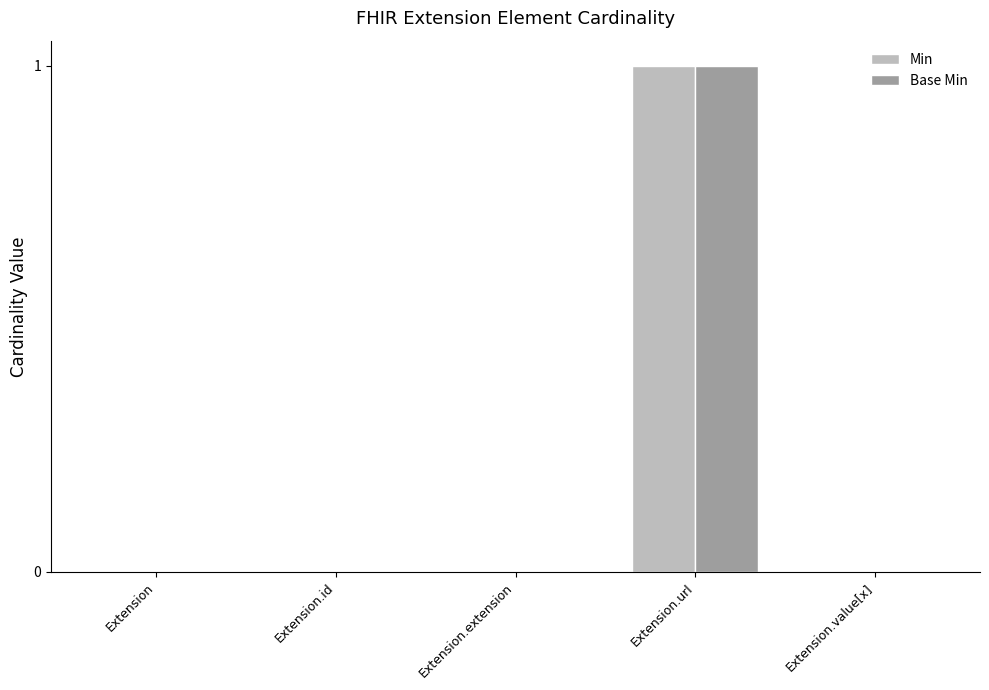

What is the total value across all series at Extension.url?

2